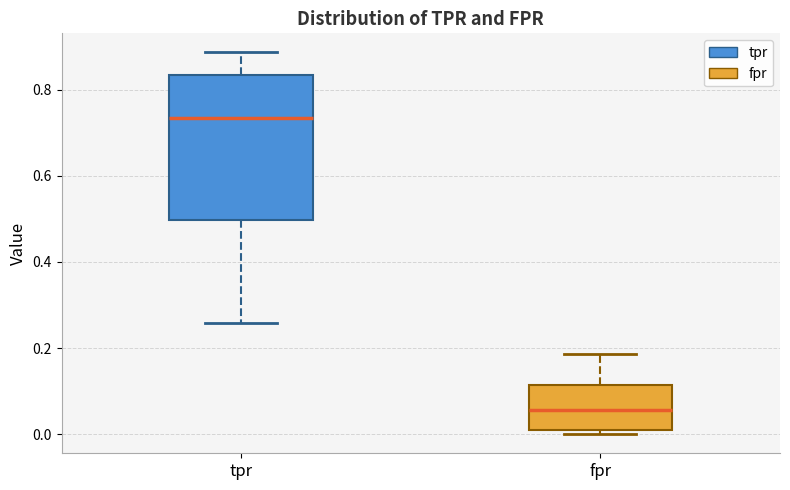

Which box's median line is the lowest?

fpr